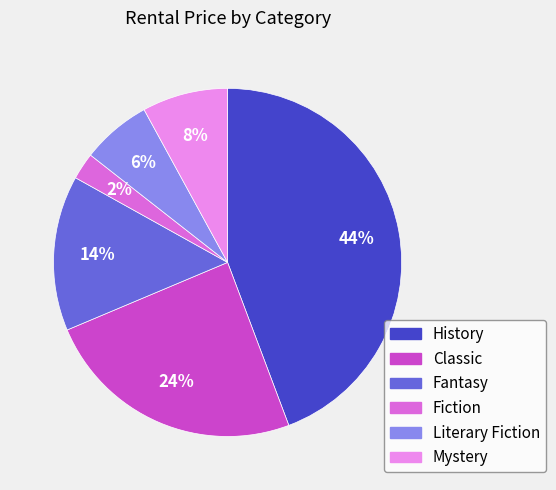

Count the number of slices in the pie.

6